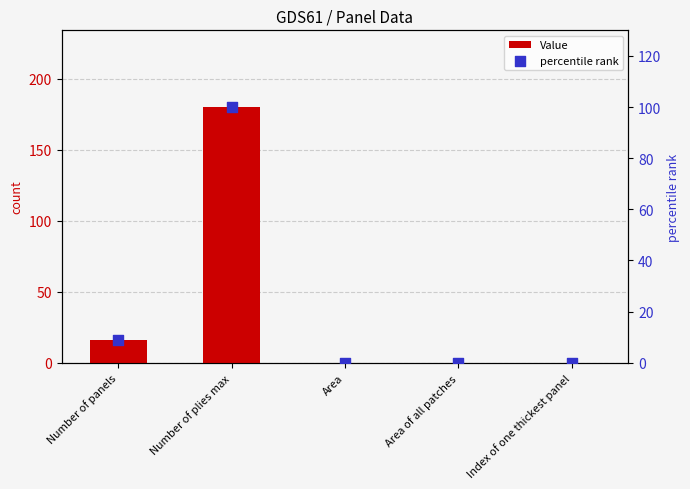

Which series reaches the minimum Y coordinate?

Value